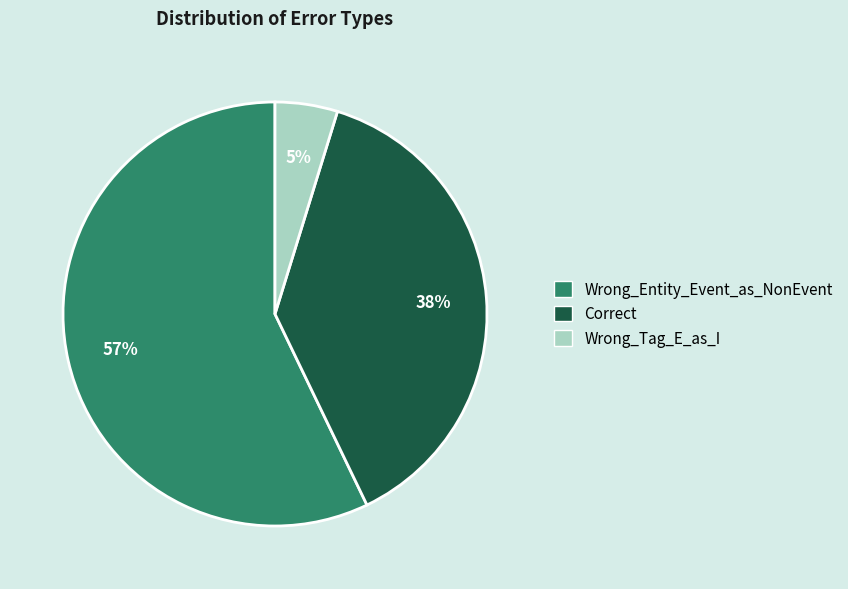

Is it true that Wrong_Entity_Event_as_NonEvent is 57% of the pie?

True